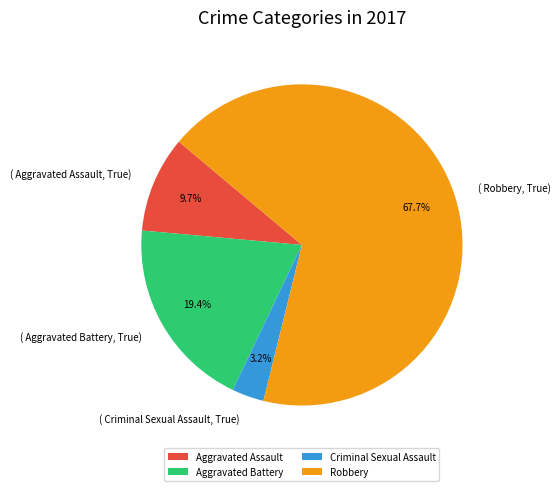

Rank the categories by value from highest to lowest.

Robbery, Aggravated Battery, Aggravated Assault, Criminal Sexual Assault